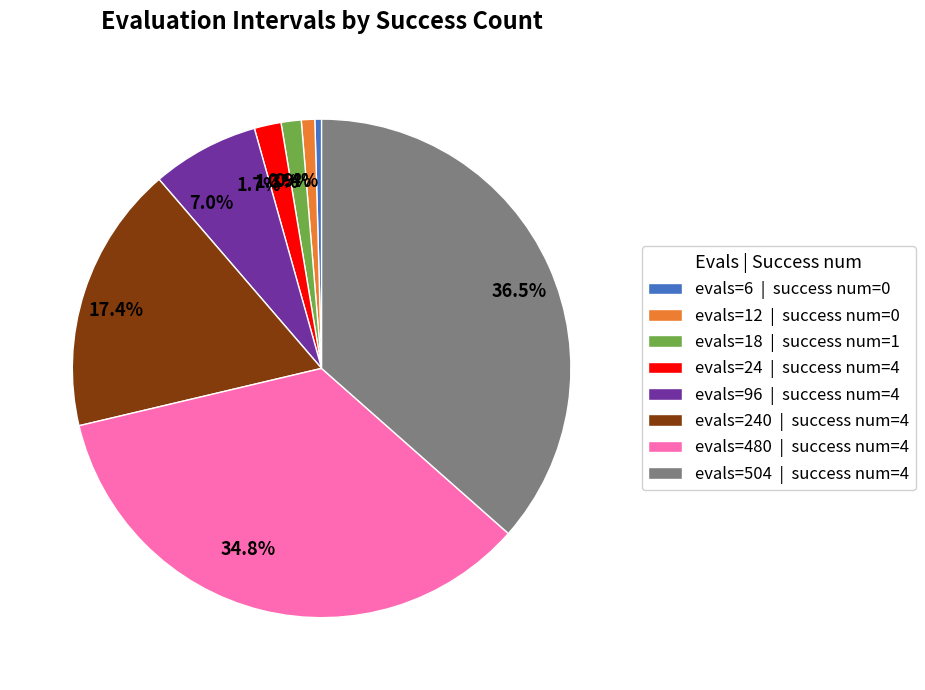

Approximately how many times larger is the value at 36.5% compared to 0.9%?

42.0